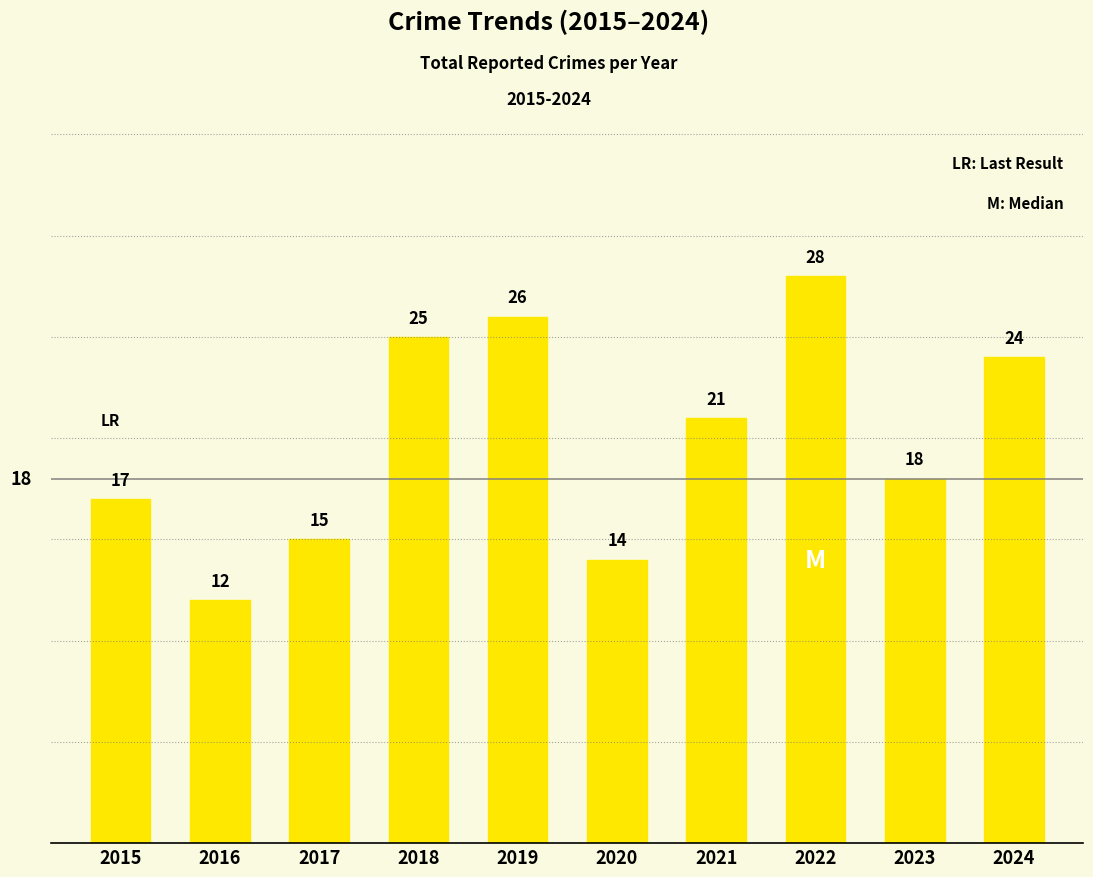

Reading right to left, list all the values displayed in this chart.

24	18	28	21	14	26	25	15	12	17